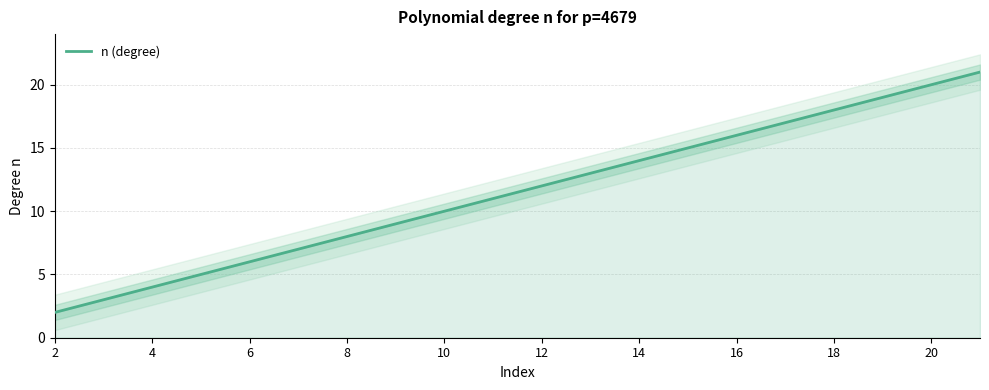

What is the maximum value for n (degree)?

21